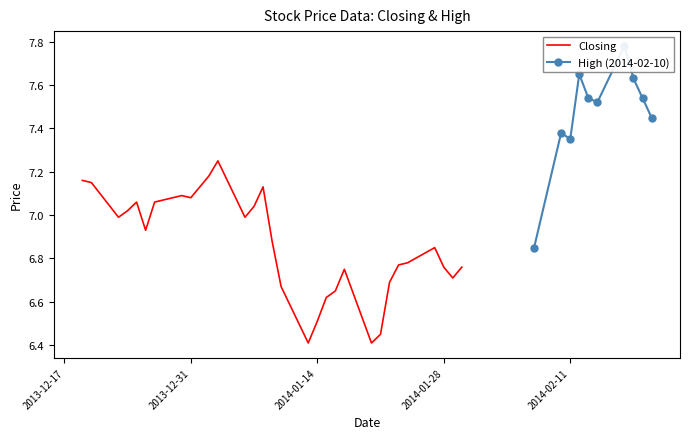

What are all the series names shown in the legend?

Closing, High